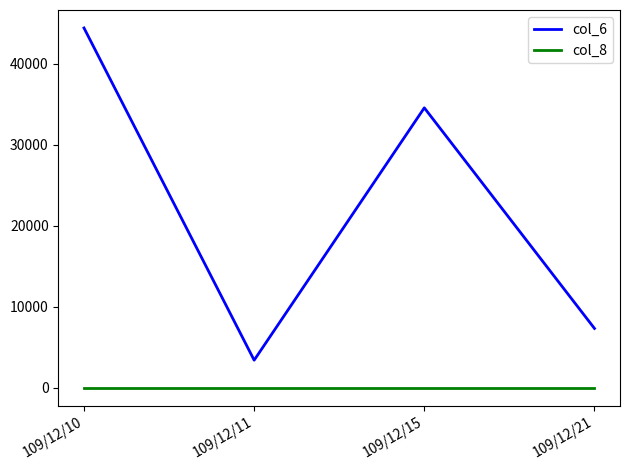

What is the total value across all series at 109/12/11?

3381